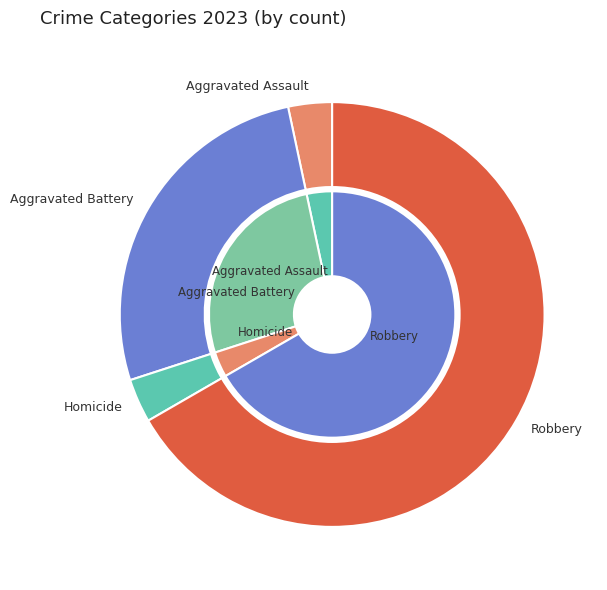

What percentage is the Homicide slice, to the nearest percent?

3%